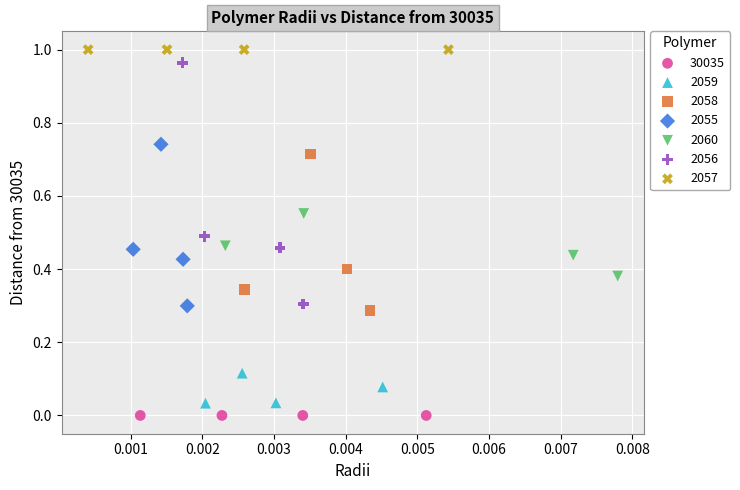

What are all the series names shown in the legend?

30035, 2059, 2058, 2055, 2060, 2056, 2057